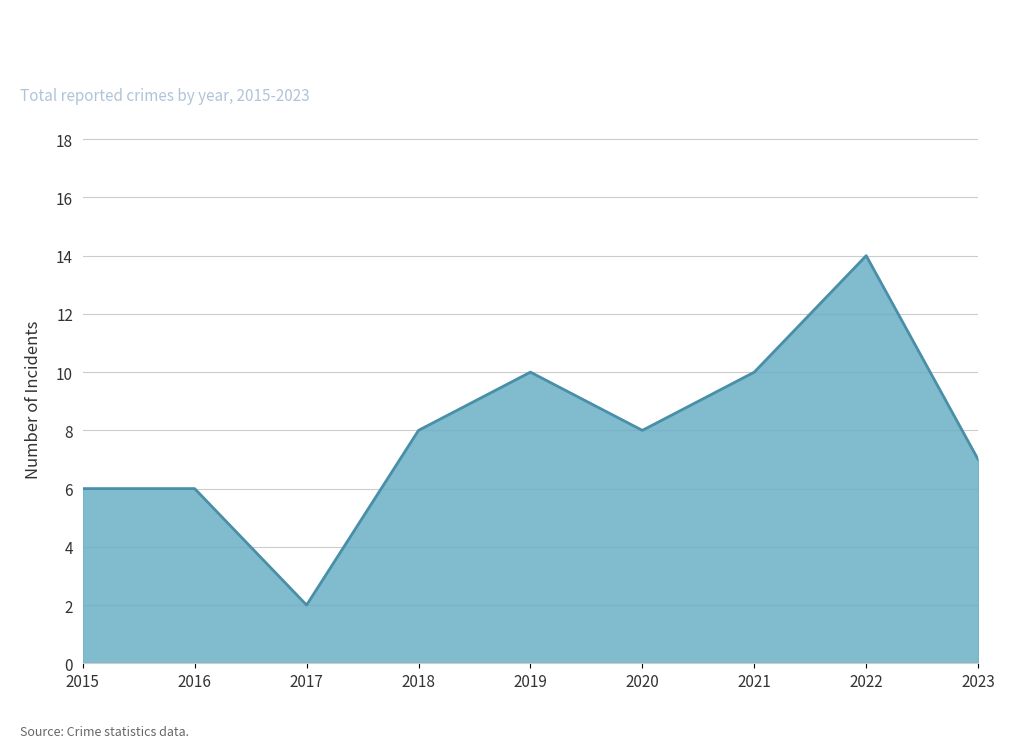

What is the difference between the maximum and minimum values?

12